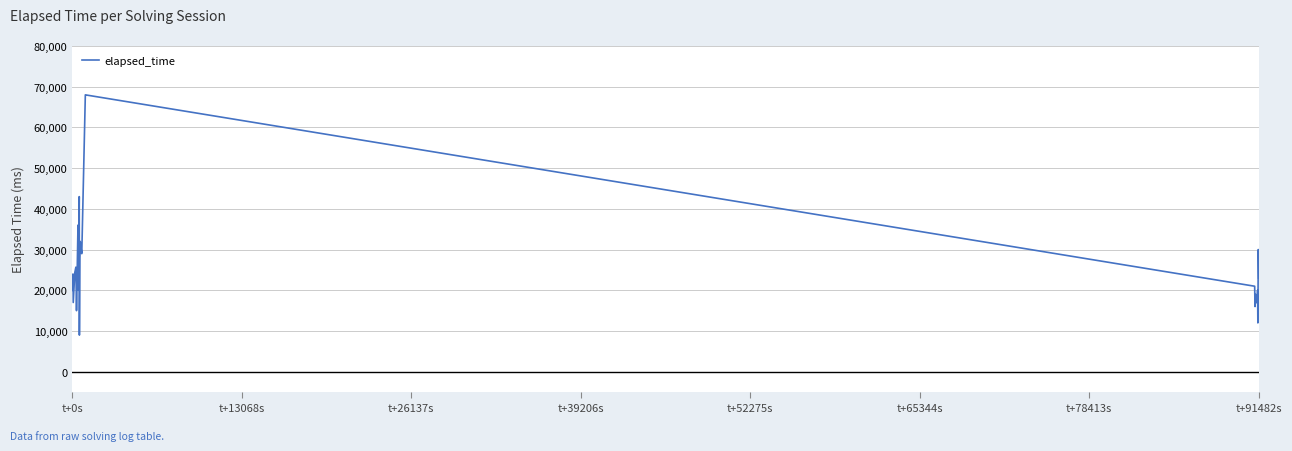

Count the number of categories in the chart.

40